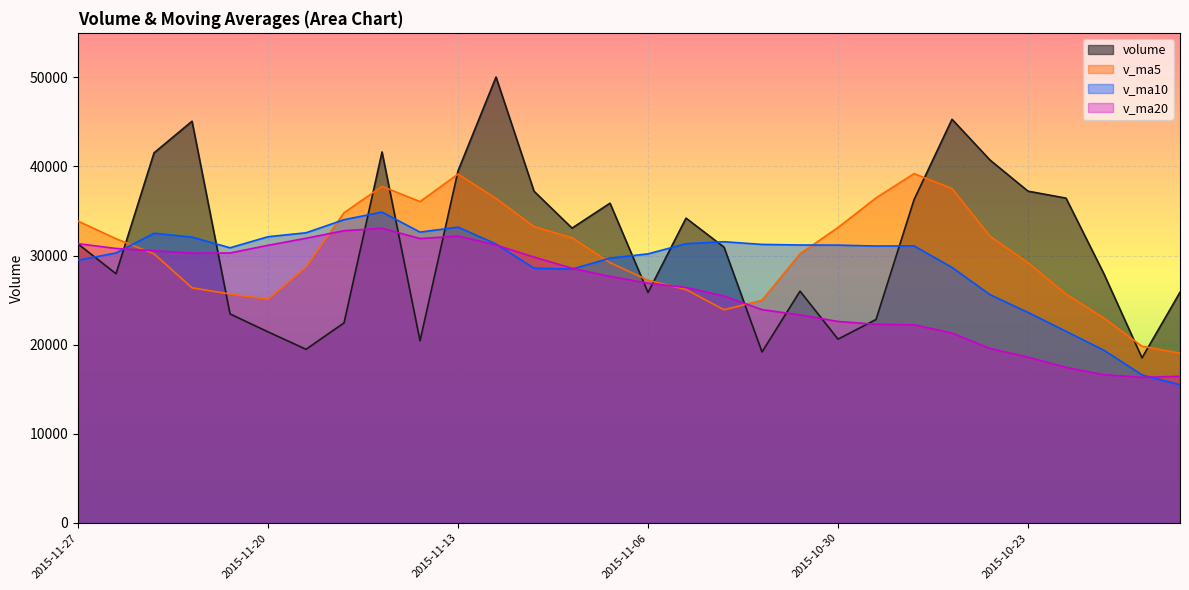

Read the v_ma10 value at 2015-11-19.

32560.6